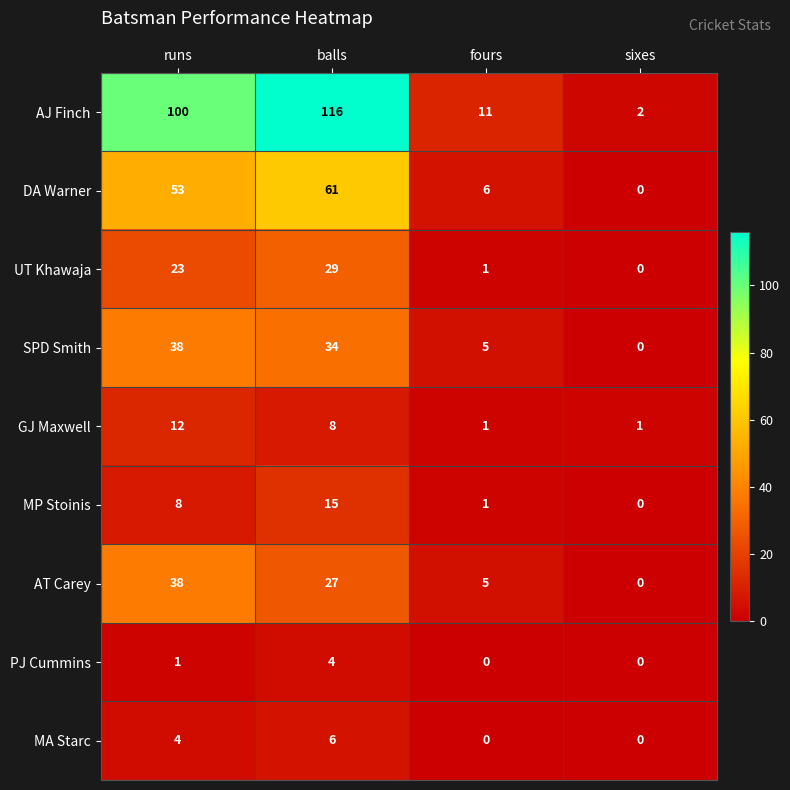

How many categories are shown in the chart?

4